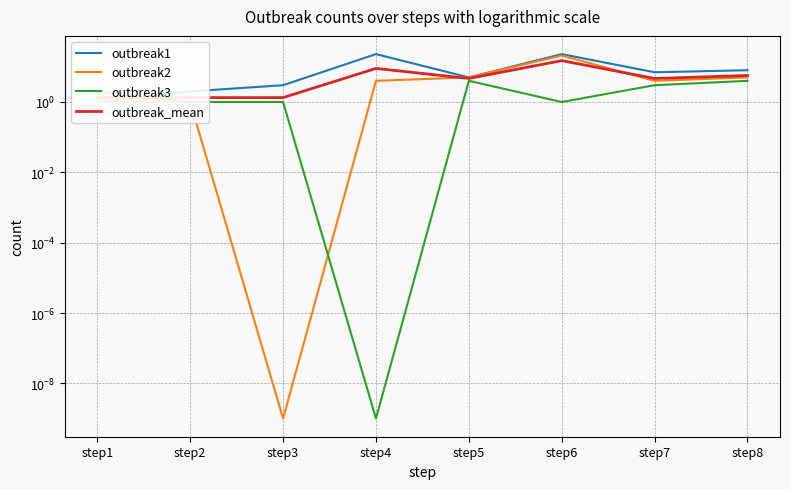

Where do outbreak3 and outbreak1 first cross each other?

step1 and step2